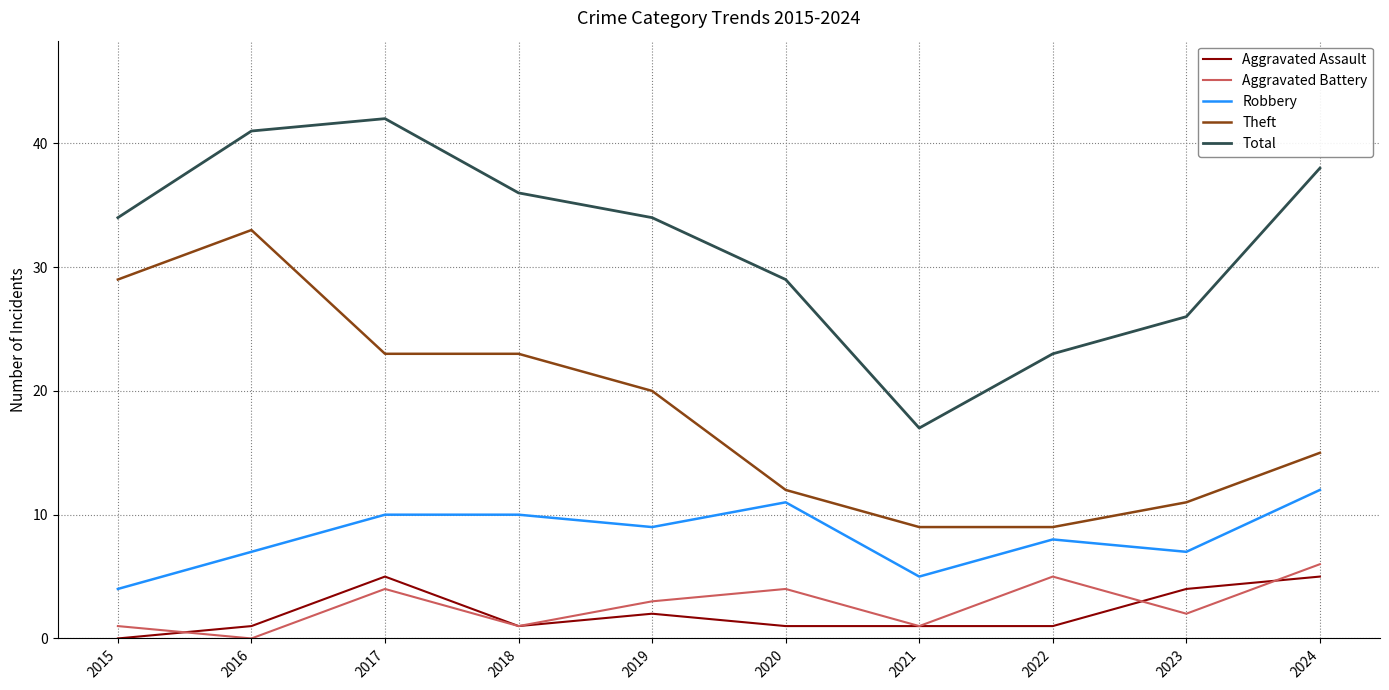

Which series changed the most between 2018 and 2019?

Theft